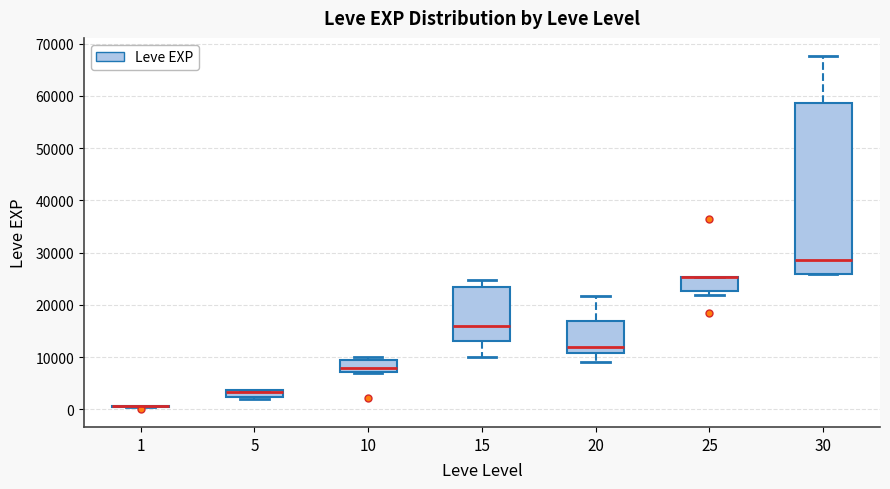

Which box is the tallest, from its lower edge to its upper edge?

30